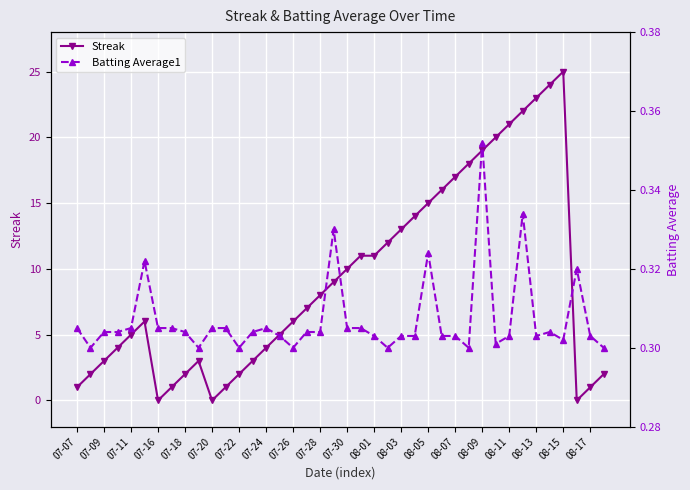

Is it true that Streak equals 3 at 07-18?

False